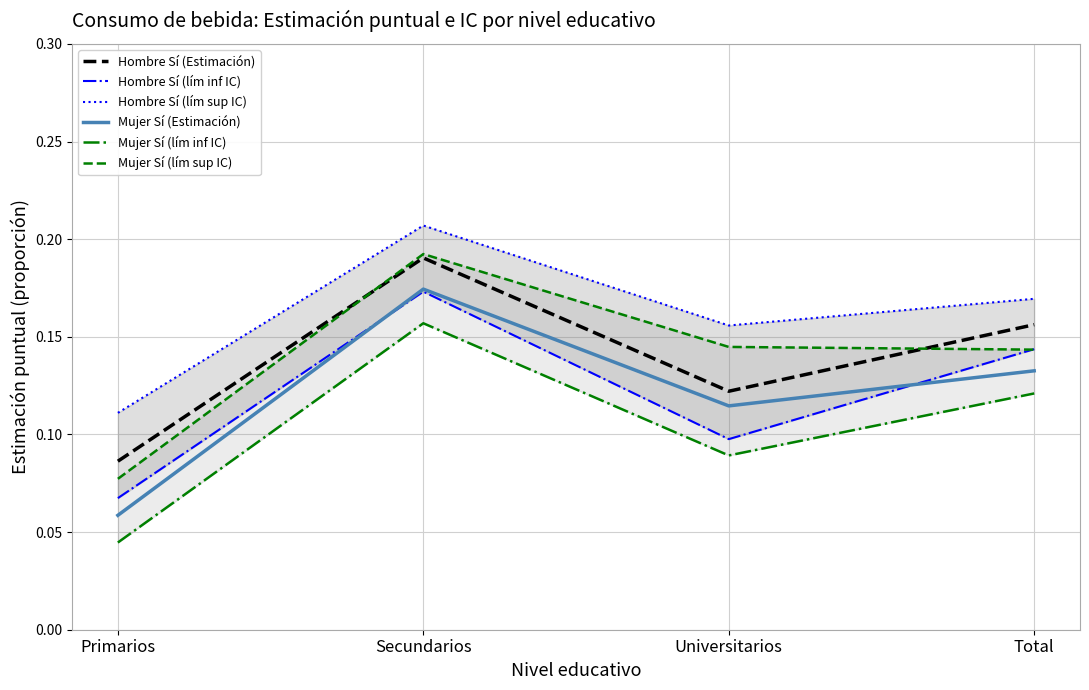

What is the total value across all series at Secundarios?

1.1